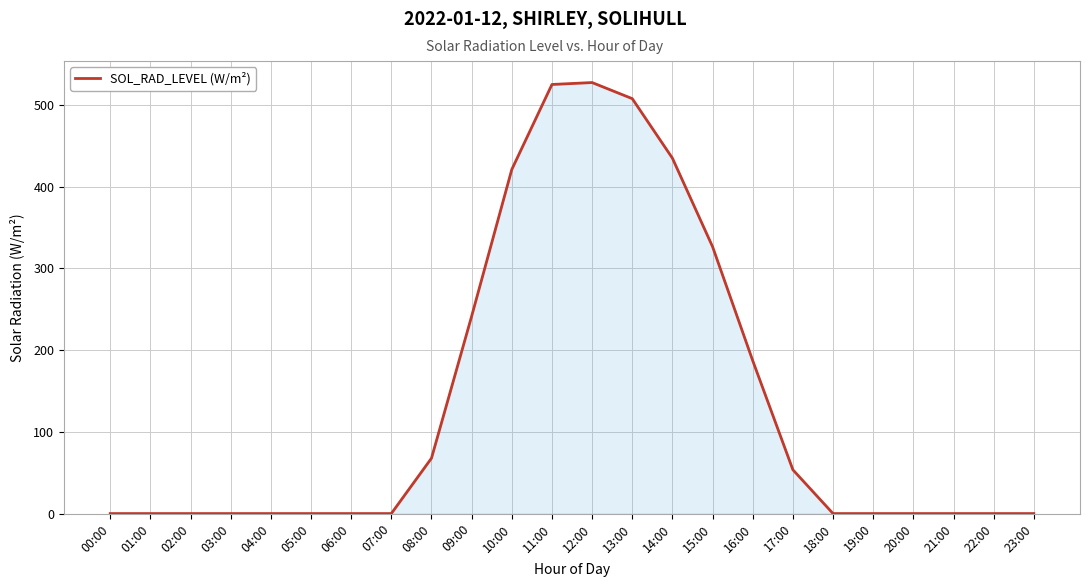

What is the average value?

137.1